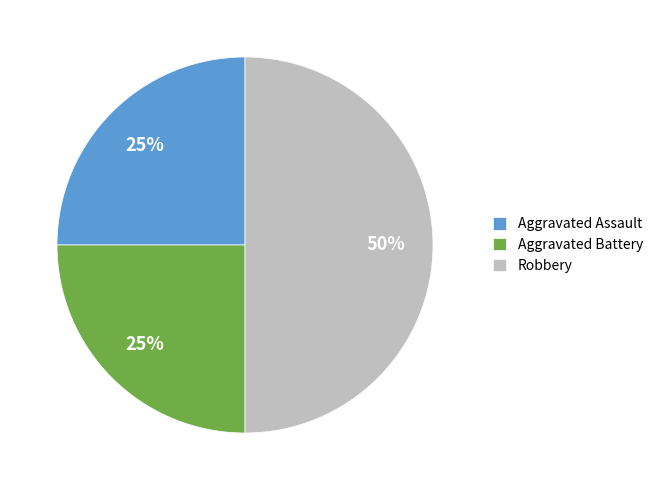

Between Aggravated Assault and Robbery, which is larger?

Robbery